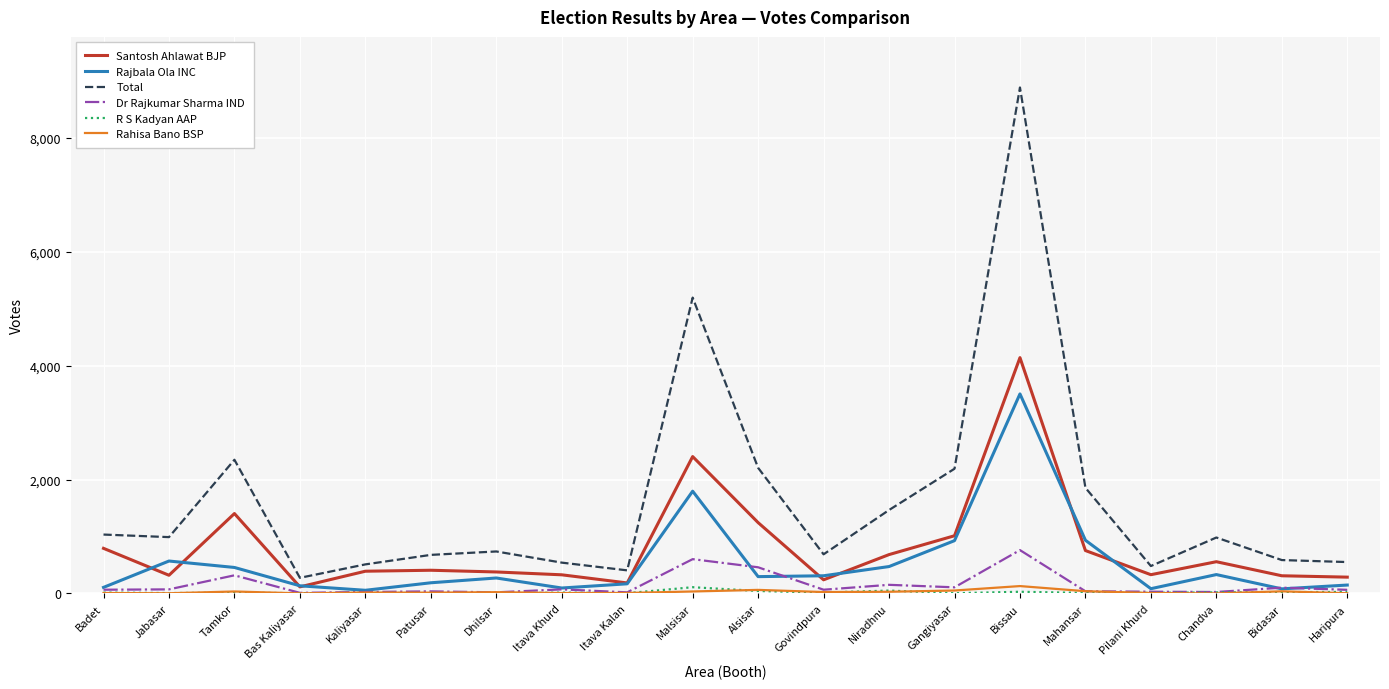

What is the maximum value shown in the chart?

8889